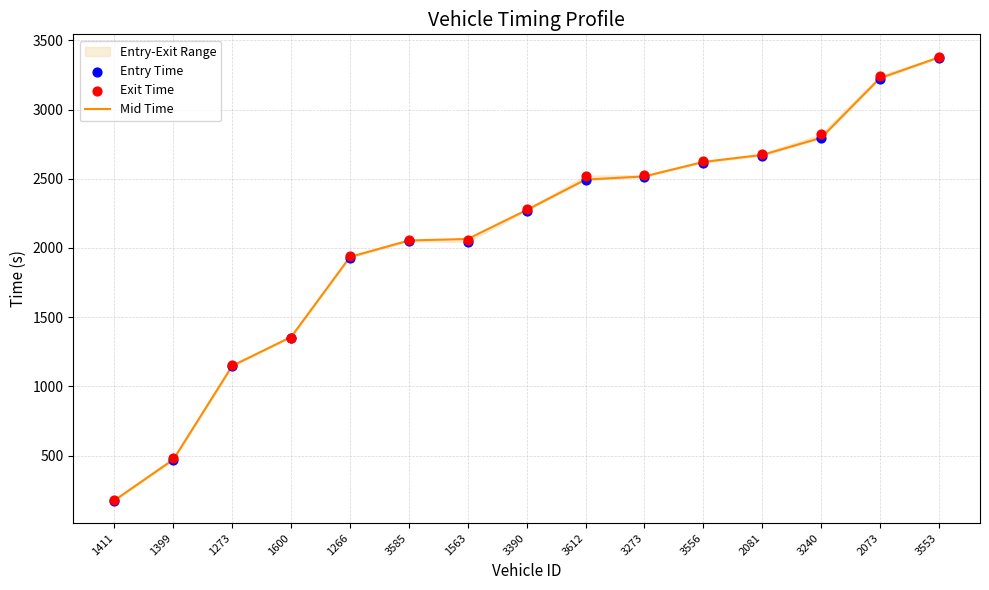

Which series has the widest spread of Y values?

Exit Time